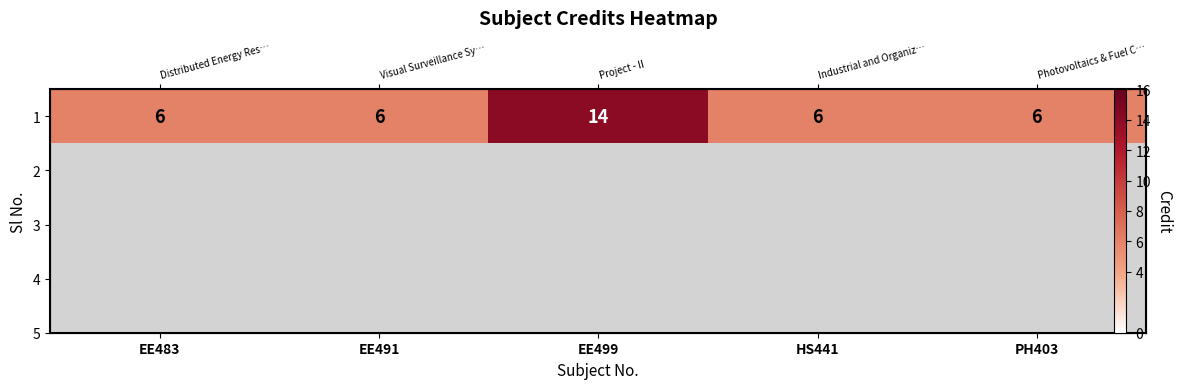

Rank the categories by value from highest to lowest.

EE499, EE483, EE491, HS441, PH403